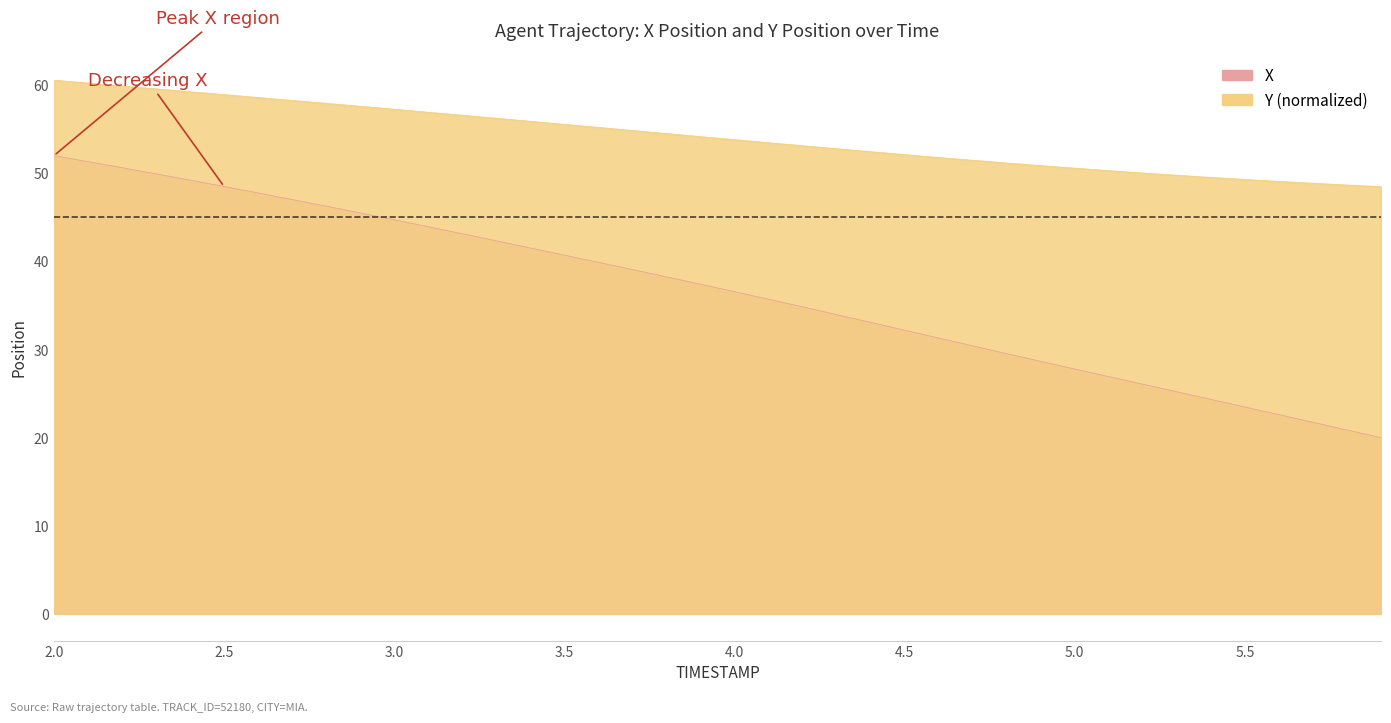

Rank the series by their average value, from highest to lowest.

Y_offset, X